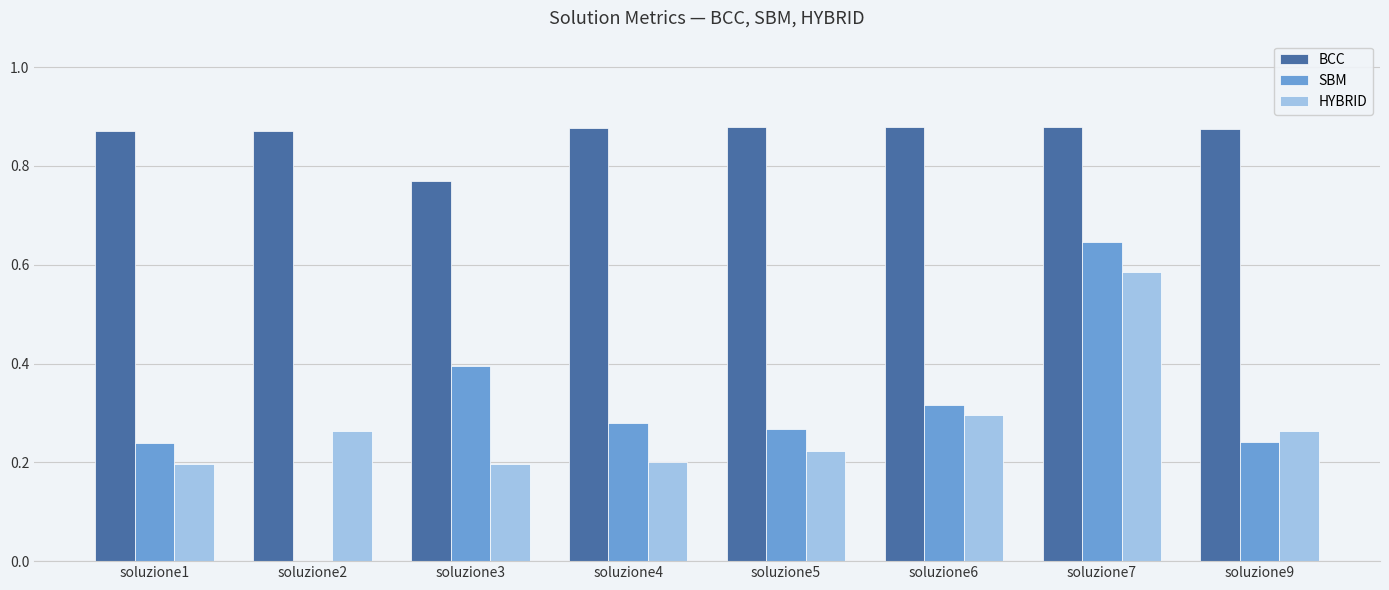

Which series changed the most between soluzione5 and soluzione7?

SBM